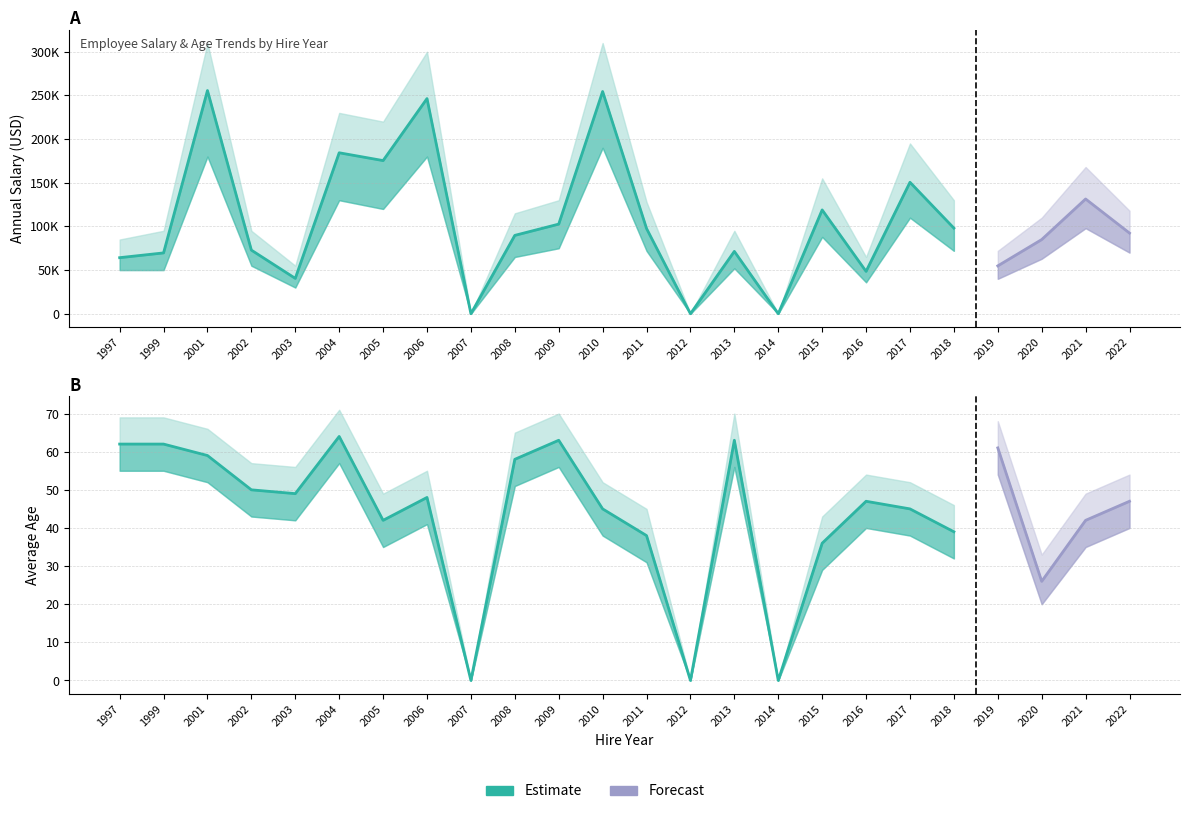

Where is the first local minimum for Annual Salary High?

2003